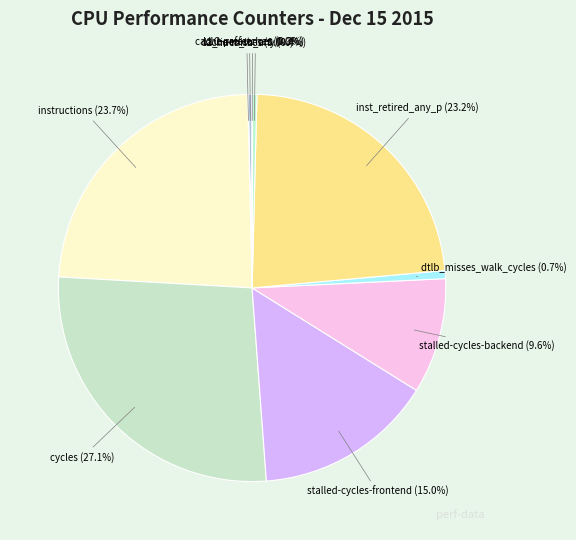

Between cycles and instructions, which is larger?

cycles